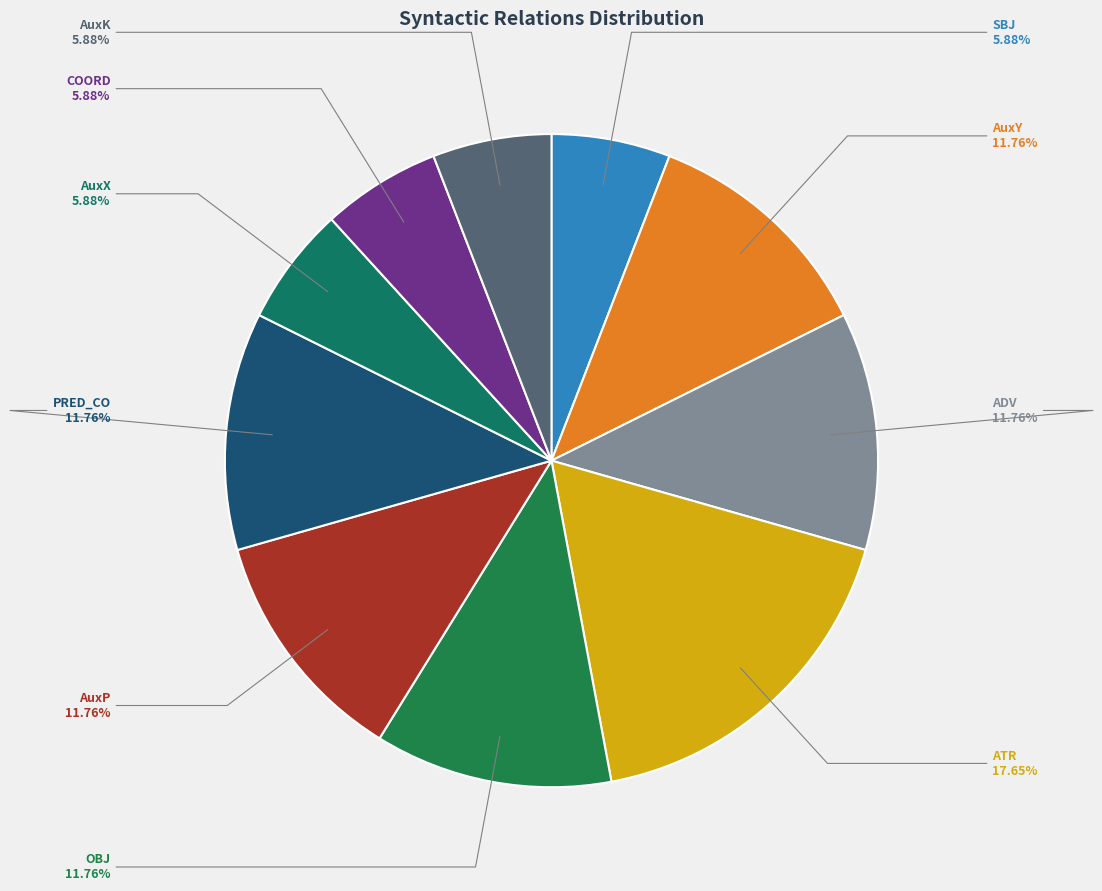

Which has a higher value, SBJ or ATR?

ATR